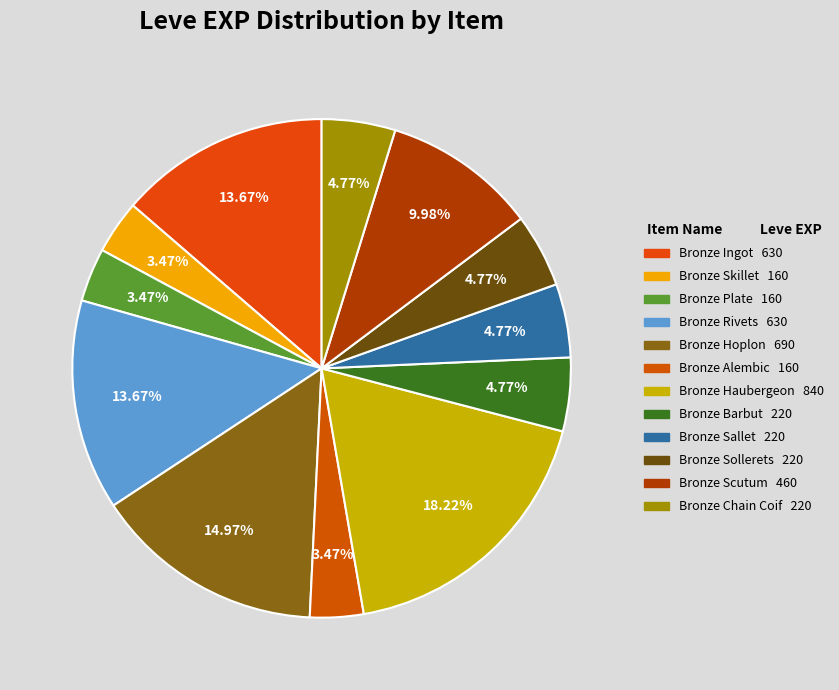

What is the ratio of the value at Bronze Scutum to the value at Bronze Alembic?

2.9